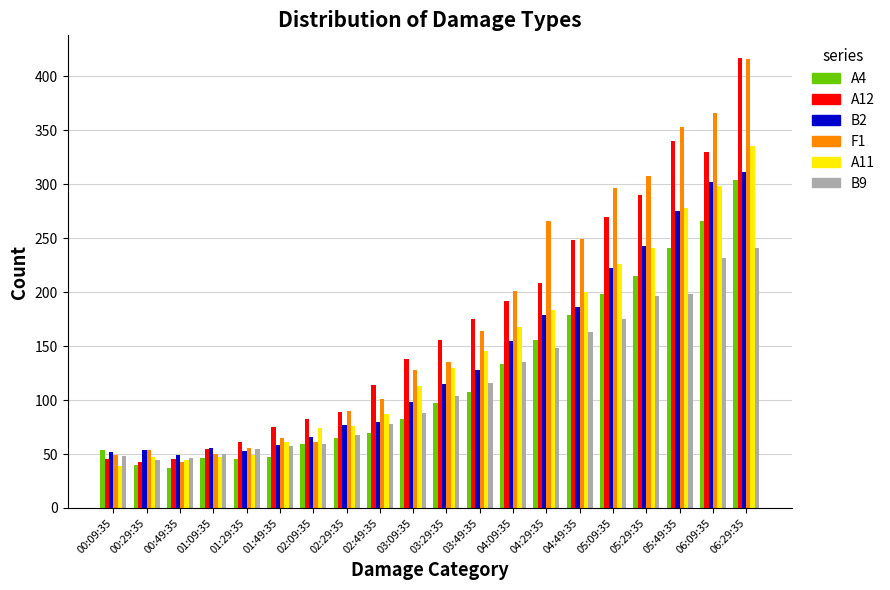

At which label does B9 reach its peak?

06:29:35